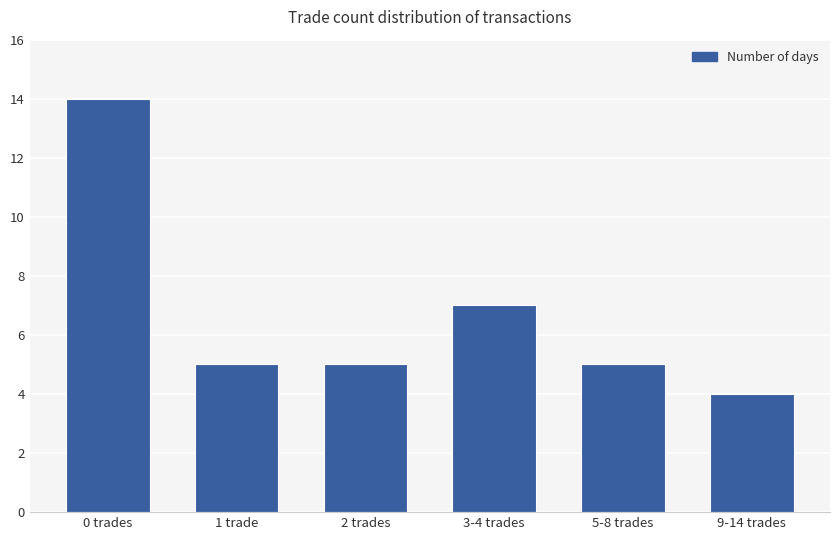

What is the value of the 5th bar from the left?

5